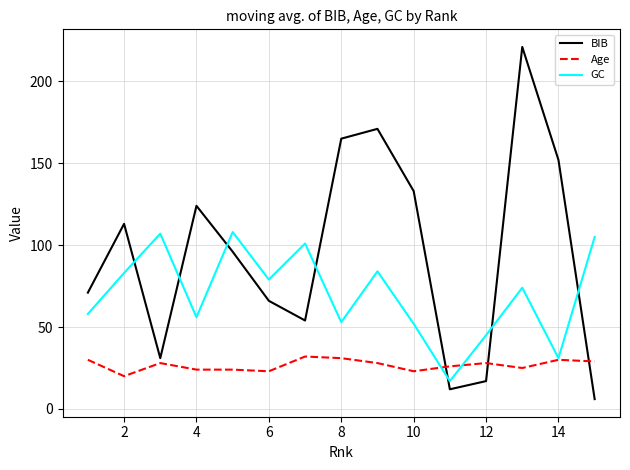

Which series ends up on top after the final intersection of BIB and GC?

GC